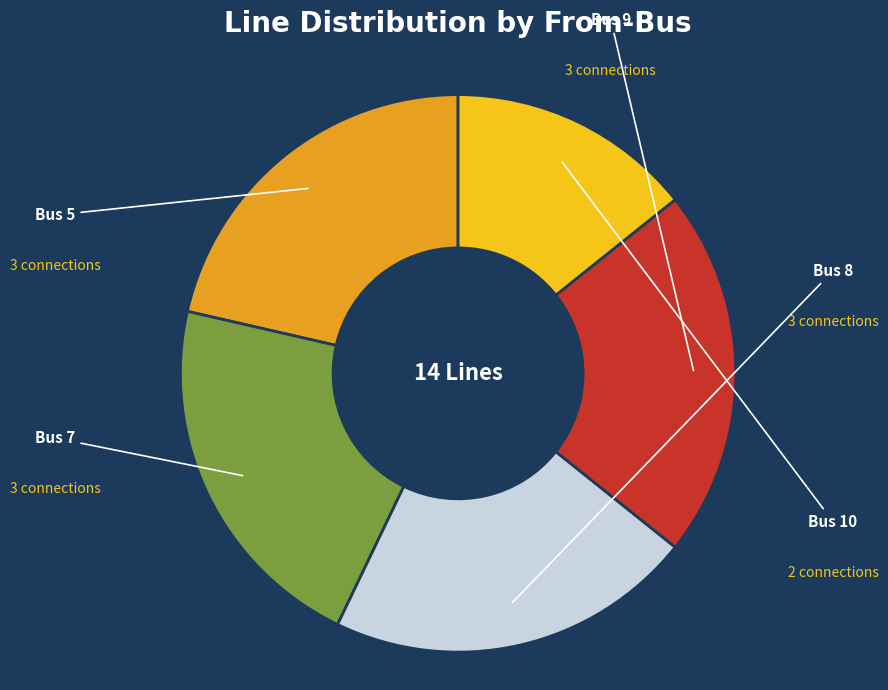

Is there any slice that represents more than half of the pie?

No